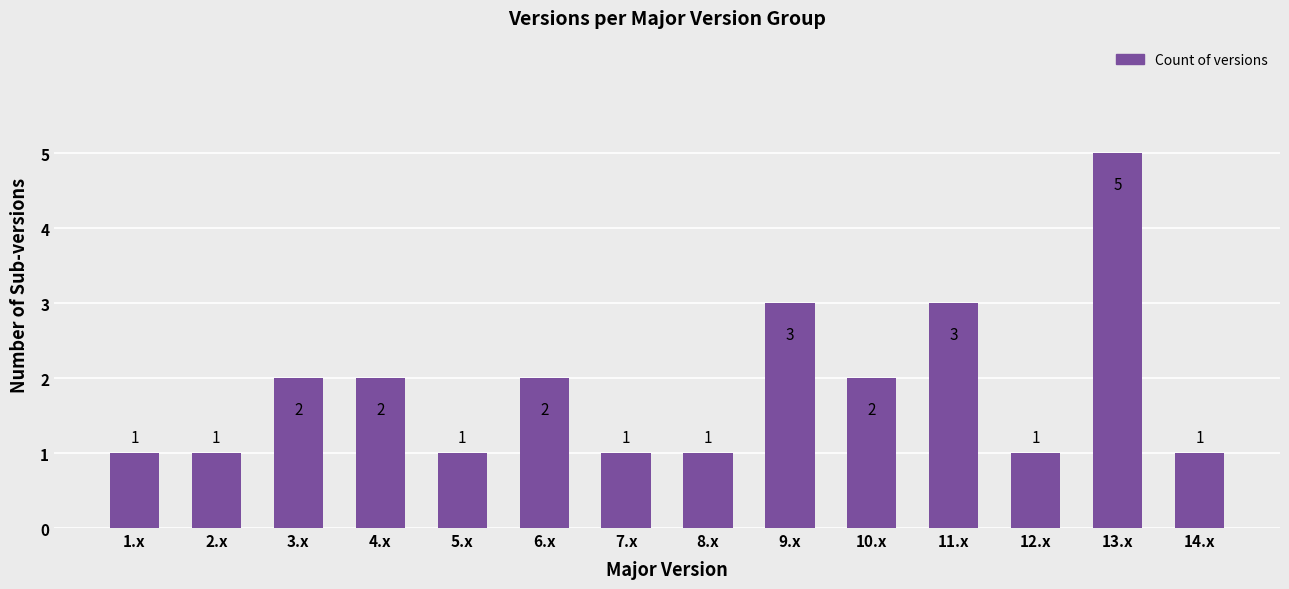

At which category does the chart reach its peak across all series?

13.x